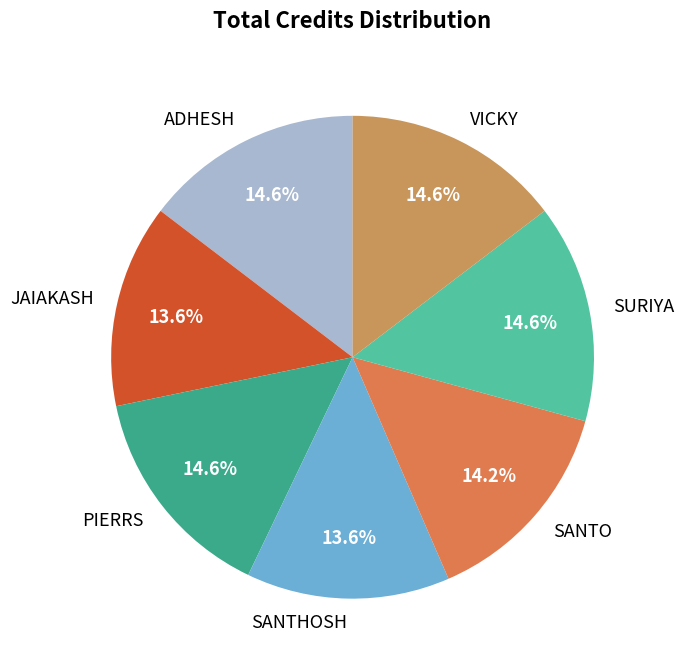

How many slices are in this pie chart?

7